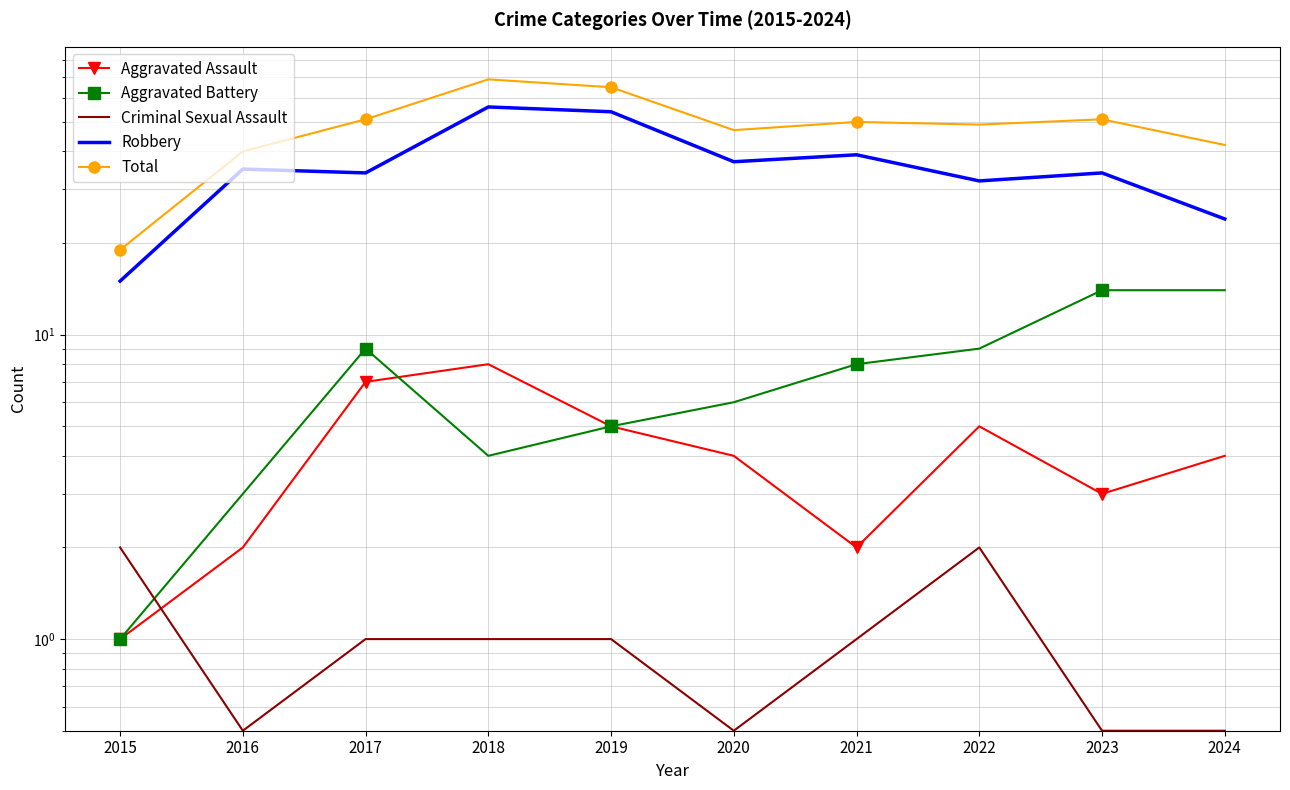

What is the total value across all series at 2021?

100.0